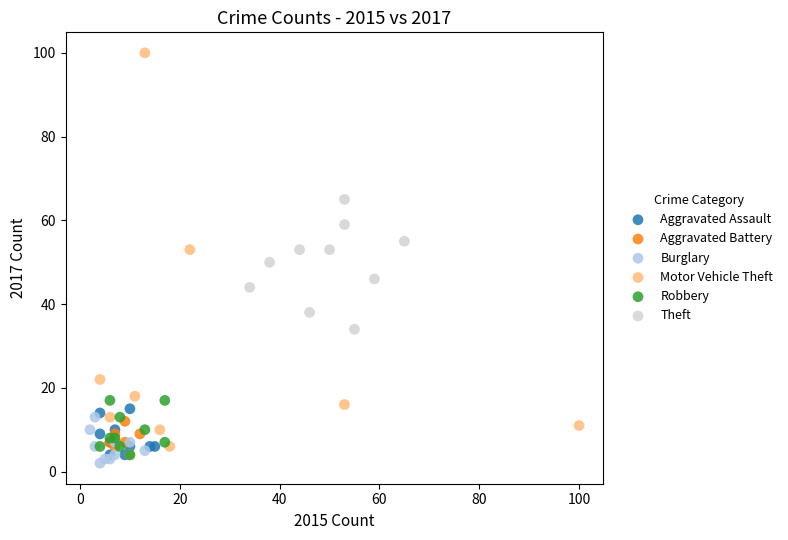

Which series has the largest Y range (max minus min)?

Motor Vehicle Theft